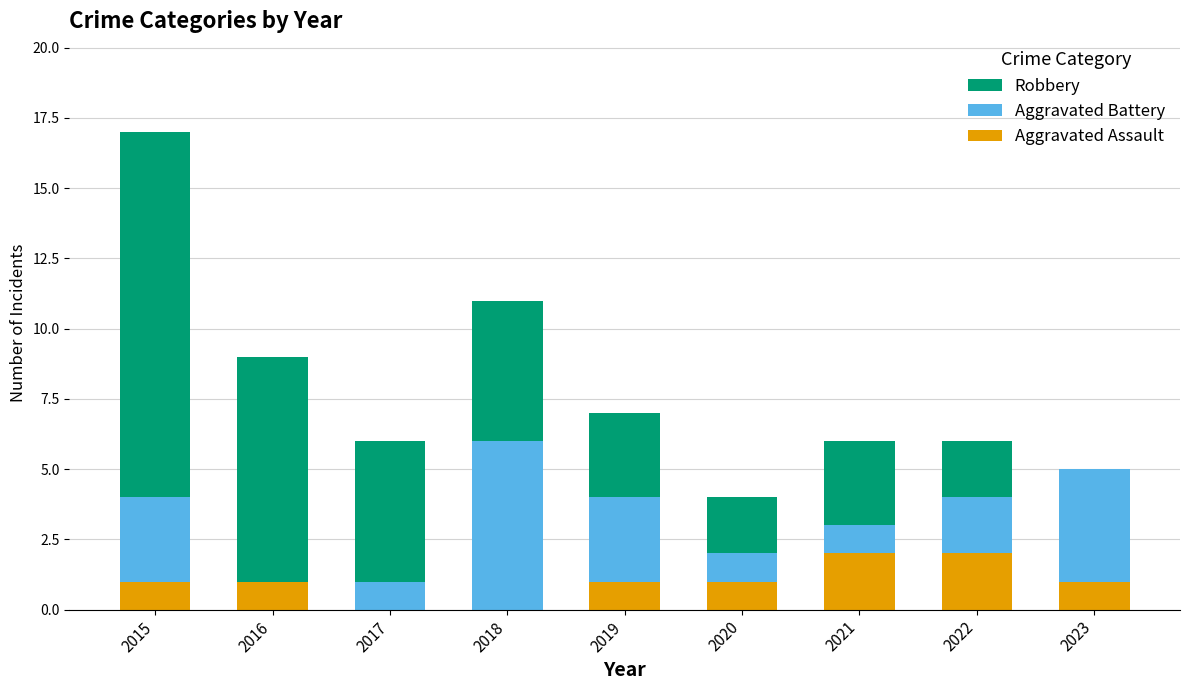

What are all the series names shown in the legend?

Robbery, Aggravated Battery, Aggravated Assault